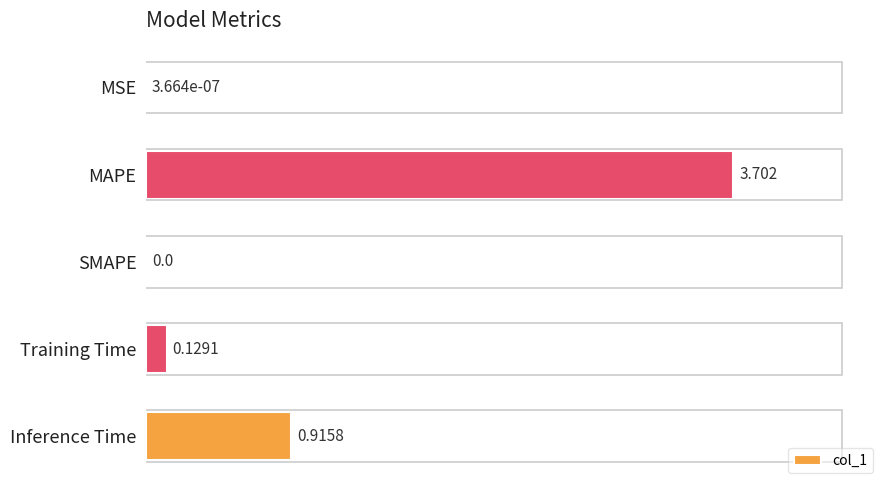

At which category does the chart reach its peak across all series?

MAPE